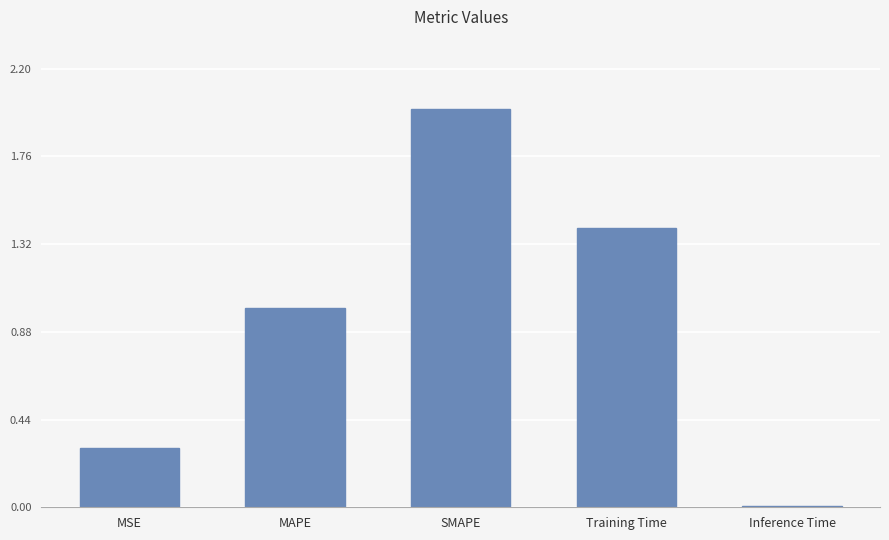

How many series are shown in this chart?

1